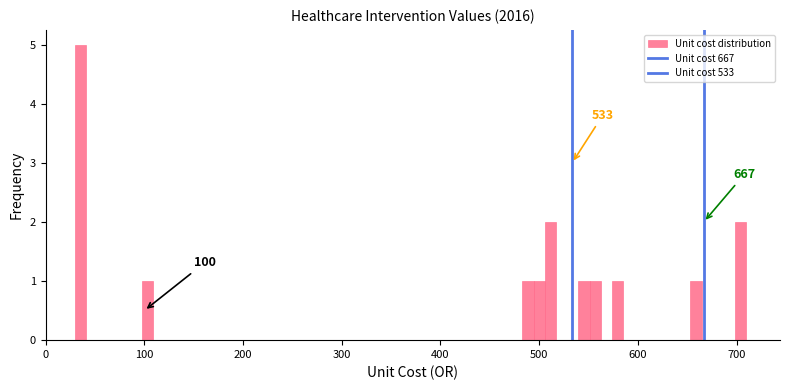

Around what value on the x-axis is the tallest bar? Give the approximate position of its centre, as read against the axis.

40